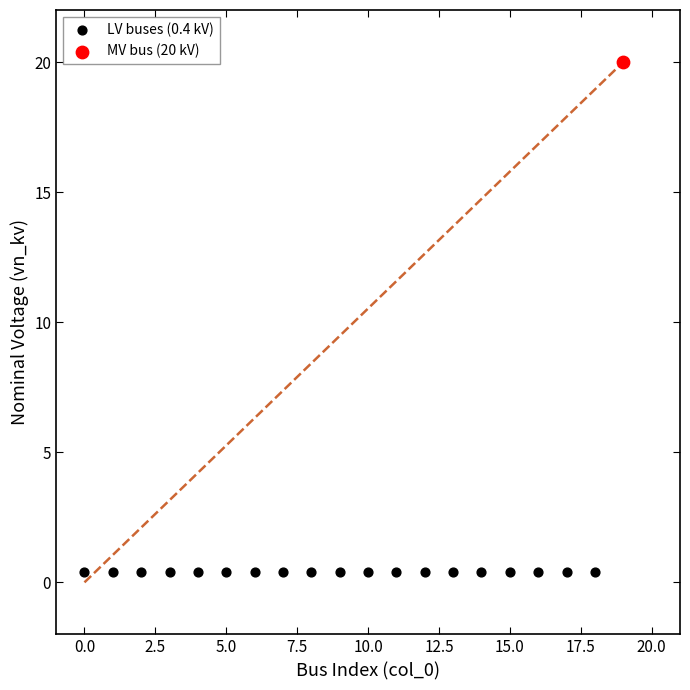

What are all the series names shown in the legend?

LV buses (0.4 kV), MV bus (20 kV)